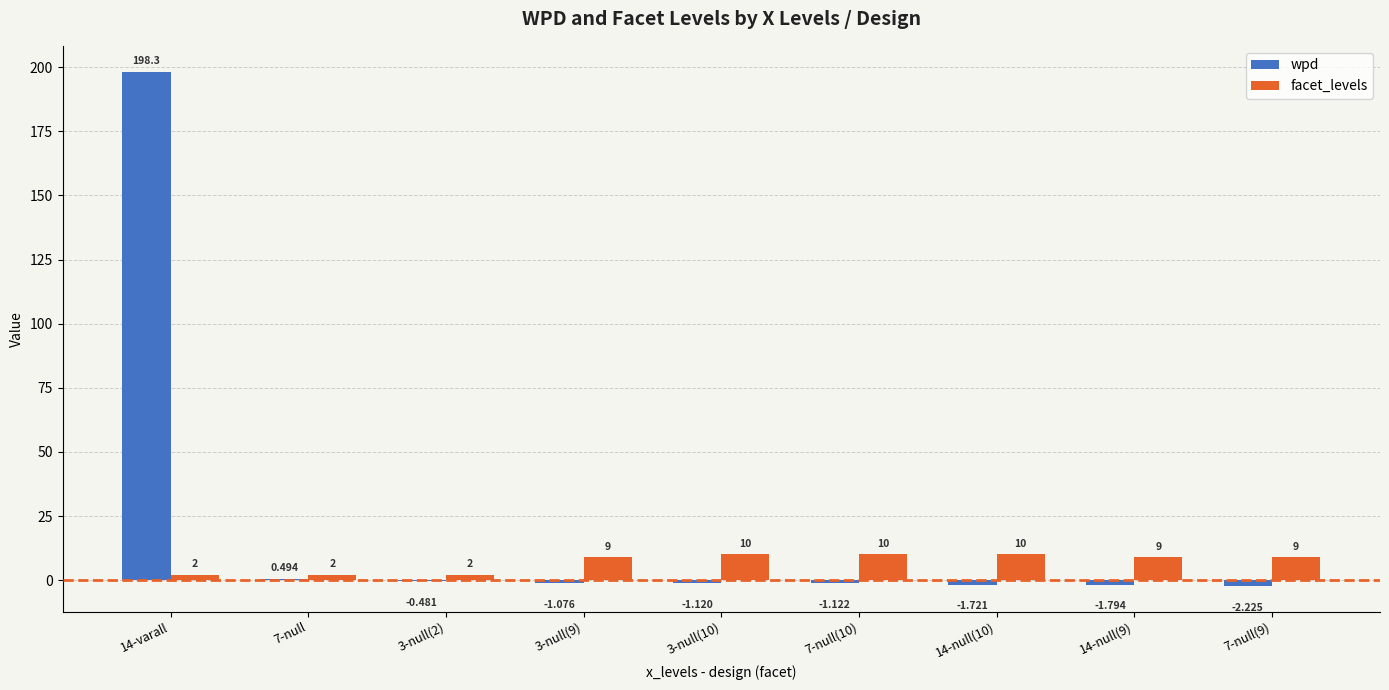

At which label does wpd first exceed -1?

14-varall